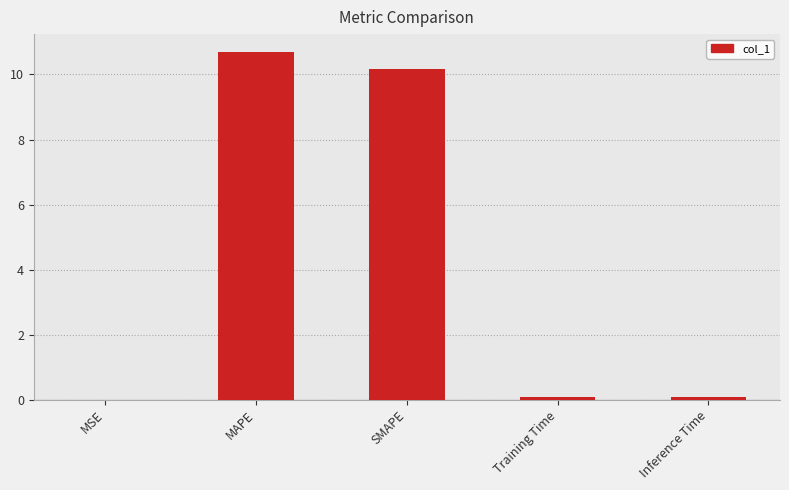

The chart shows a value of 10.7 at MAPE. True or false?

True